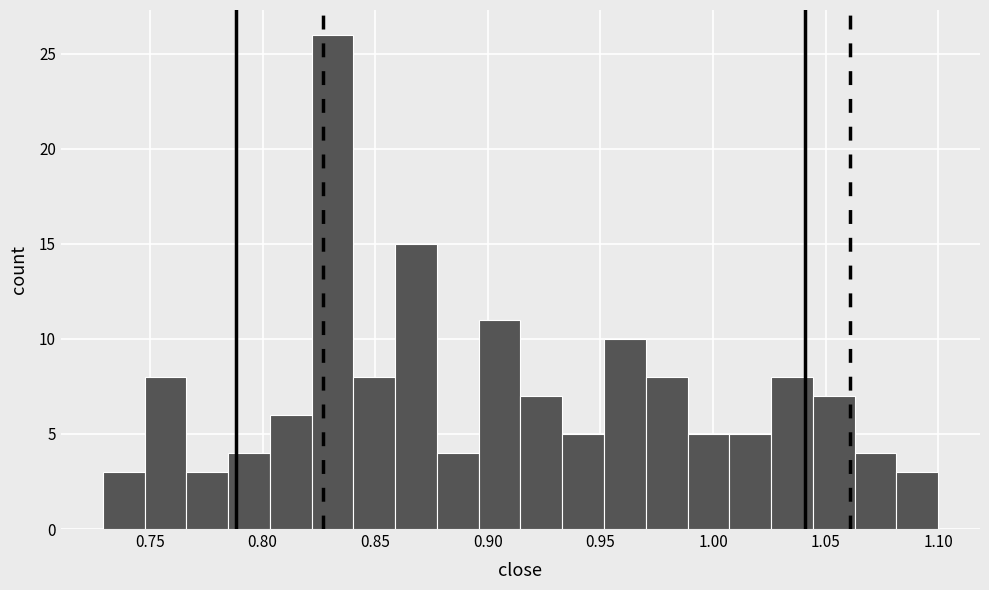

Around what value on the x-axis is the tallest bar? Give the approximate position of its centre, as read against the axis.

0.830